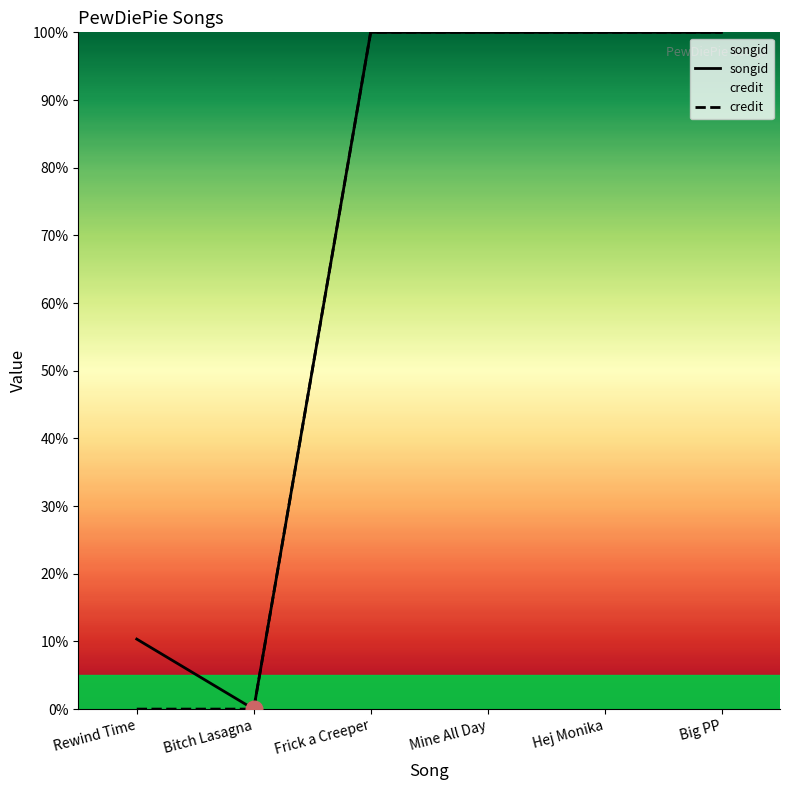

Is it true that songid equals 100.0 at Mine All Day?

True